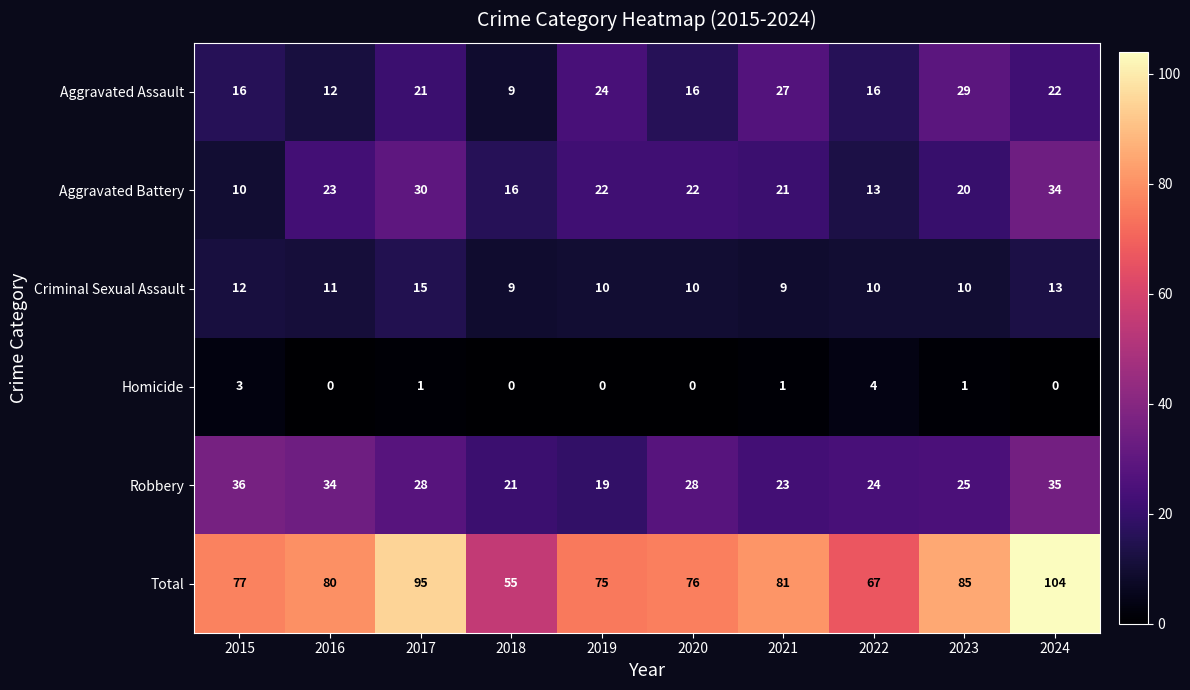

Where does the Homicide series first go above 1?

2015